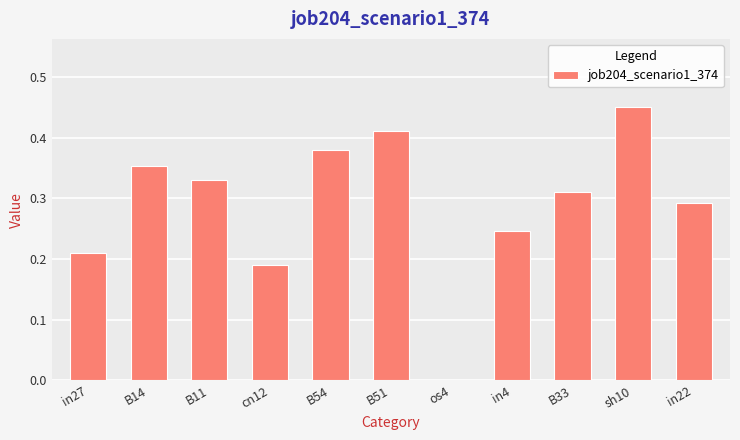

Between os4 and in27, which is larger?

in27